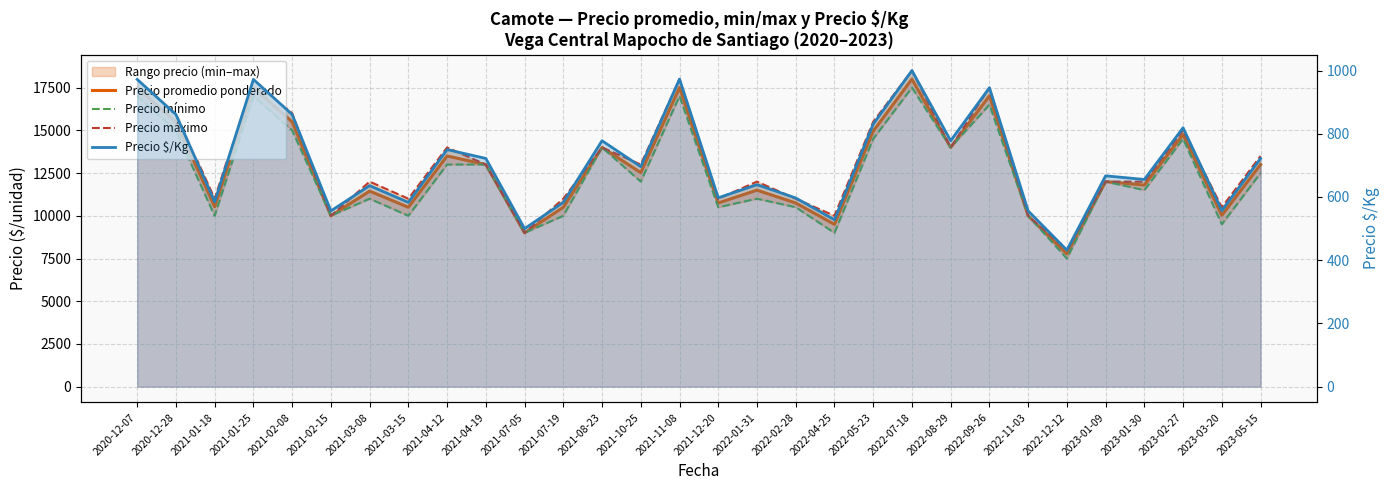

Reading left to right, extract all data points from this chart.

Precio promedio ponderado: 17494.0	15500.0	10533.0	17500.0	15500.0	10000.0	11444.0	10500.0	13500.0	13000.0	9000.0	10500.0	14000.0	12526.0	17506.0	10750.0	11500.0	10750.0	9500.0	14953.0	18000.0	14000.0	17020.0	10000.0	7773.0	12000.0	11800.0	14750.0	10028.0	13000.0
Precio mínimo: 17000.0	15000.0	10000.0	17000.0	15000.0	10000.0	11000.0	10000.0	13000.0	13000.0	9000.0	10000.0	14000.0	12000.0	17000.0	10500.0	11000.0	10500.0	9000.0	14500.0	17500.0	14000.0	16500.0	10000.0	7500.0	12000.0	11500.0	14500.0	9500.0	12500.0
Precio máximo: 18000.0	16000.0	11000.0	18000.0	16000.0	10000.0	12000.0	11000.0	14000.0	13000.0	9000.0	11000.0	14000.0	13000.0	18000.0	11000.0	12000.0	11000.0	10000.0	15500.0	18500.0	14000.0	17500.0	10000.0	8000.0	12000.0	12000.0	15000.0	10500.0	13500.0
Precio $/Kg: 972.0	861.0	585.0	972.0	861.0	556.0	636.0	583.0	750.0	722.0	500.0	583.0	778.0	696.0	973.0	597.5	639.0	597.0	528.0	830.5	1000.0	778.0	945.5	556.0	432.0	667.0	655.5	819.0	557.0	722.0